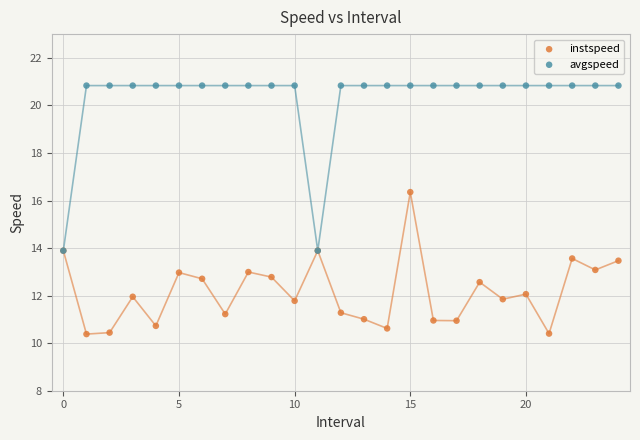

What are all the series names shown in the legend?

instspeed, avgspeed